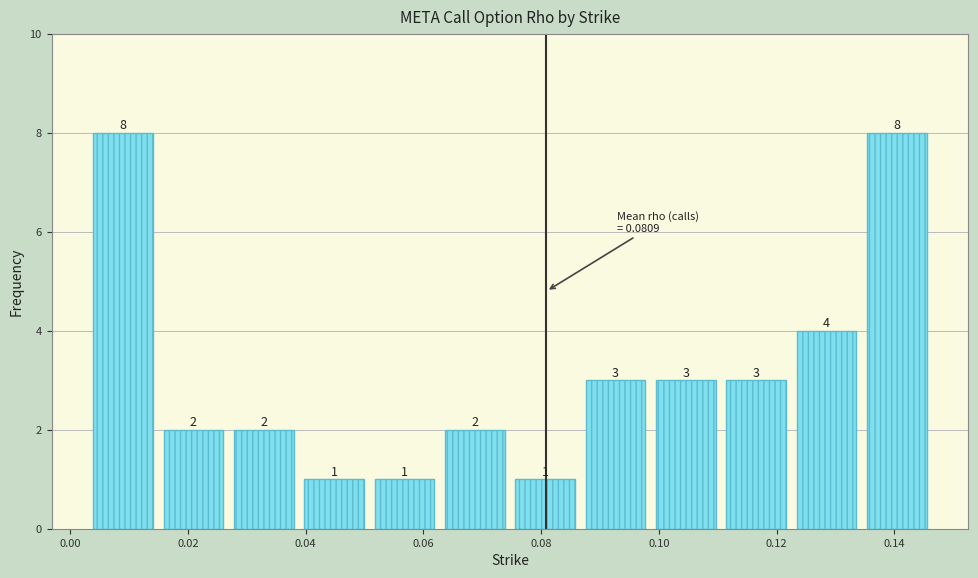

What is the height of the bar covering 0.098 to 0.110 on the x-axis? The bar edges are not printed on the chart, so give them approximately, as read against the axis.

3